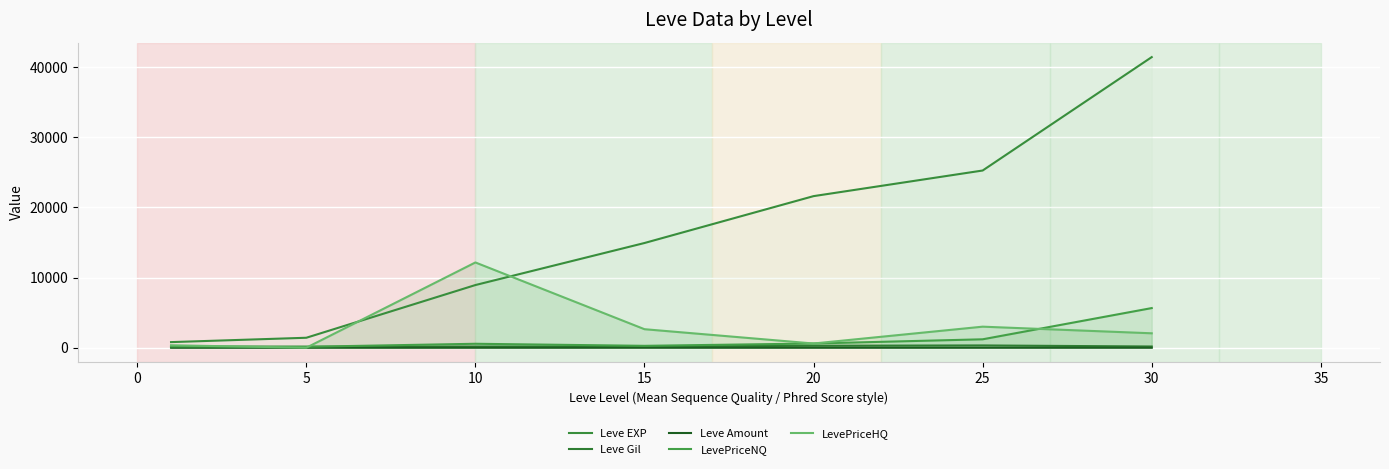

How many lines are shown in the chart?

5